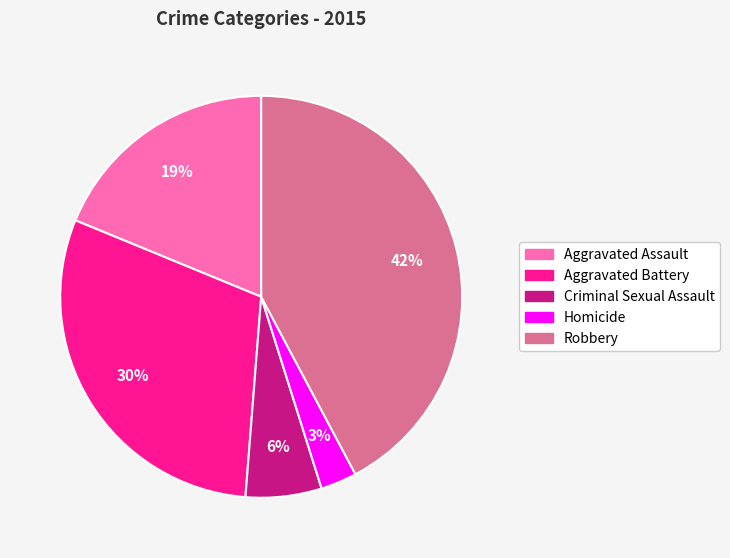

Approximately how many times larger is the value at Criminal Sexual Assault compared to Aggravated Battery?

0.2